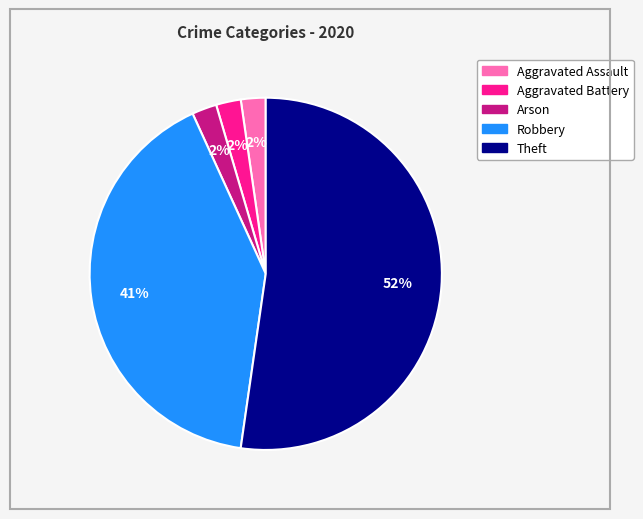

To the nearest percent, what percentage of the pie is Aggravated Assault?

2%